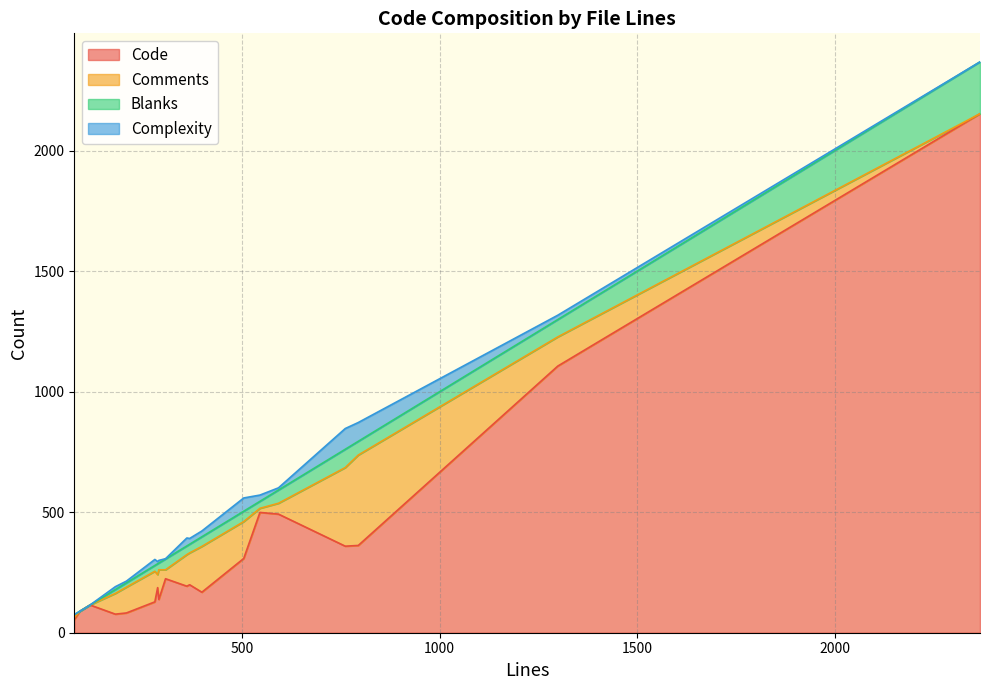

In Complexity, how many points are lower than both neighbors (excluding endpoints)?

4